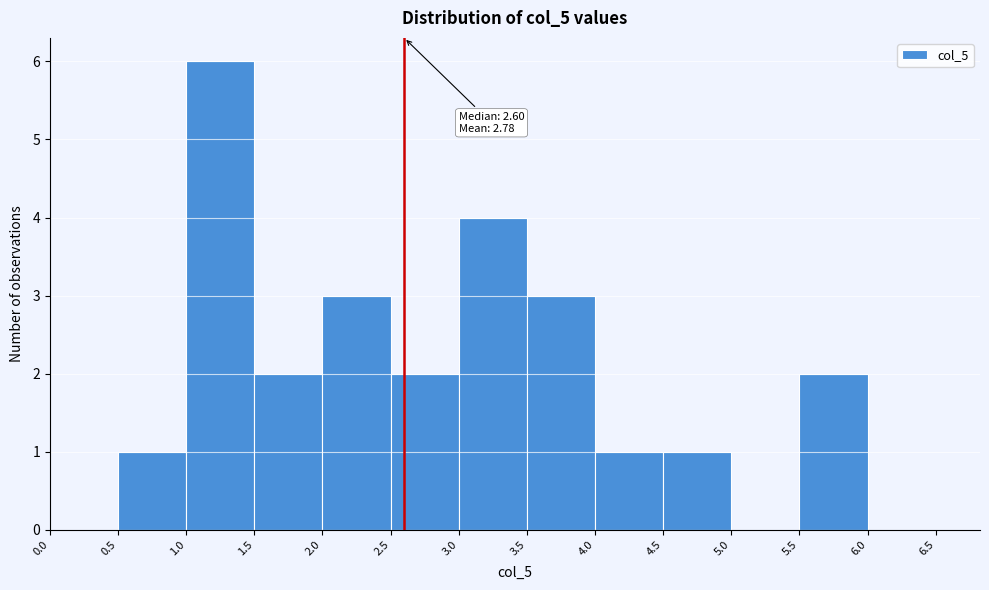

Over which range of the x-axis is the bar tallest?

1.0 to 1.5